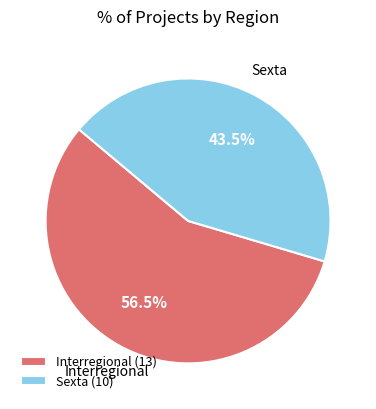

How many slices are in this pie chart?

2